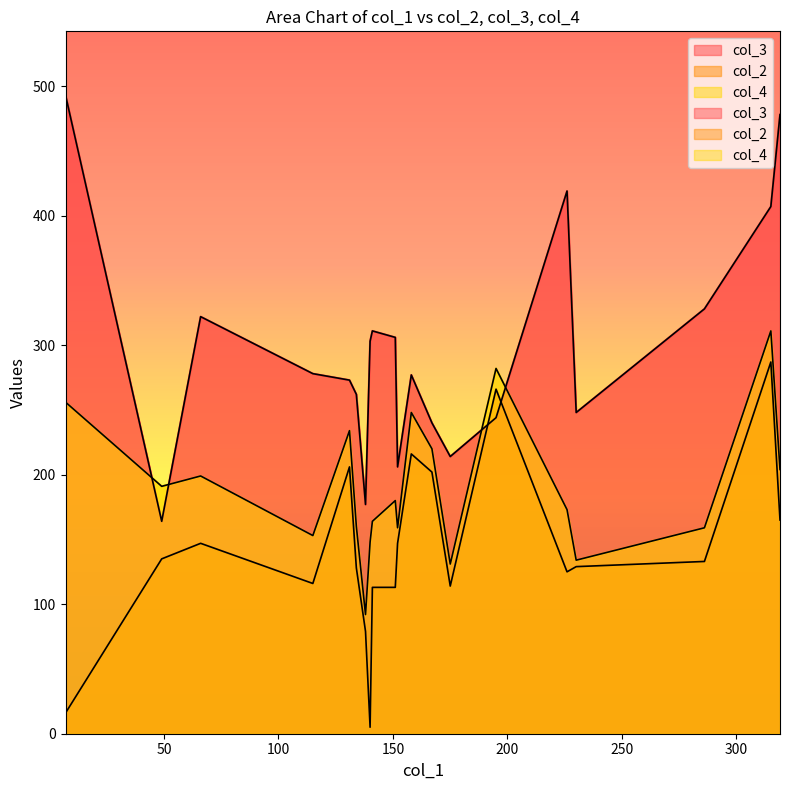

At which label does col_2 reach its minimum?

140